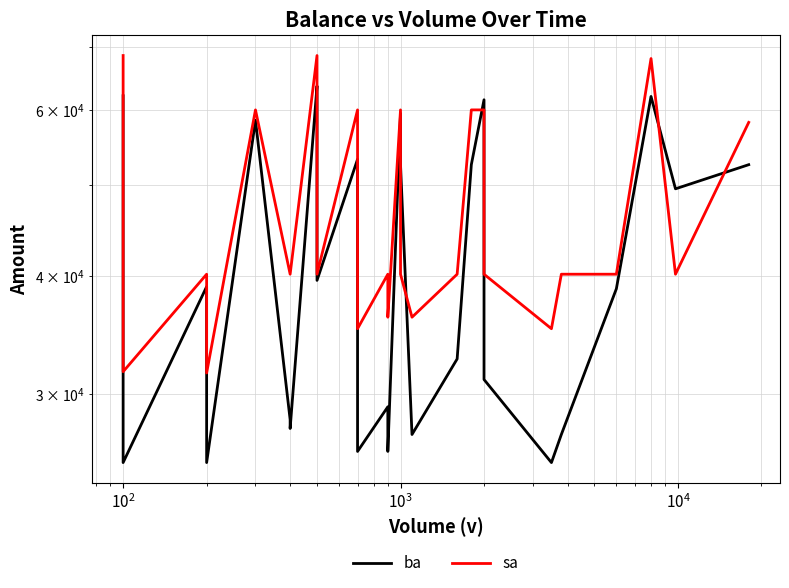

Is it true that ba equals 14772 at $\mathdefault{10^{1}}$?

False